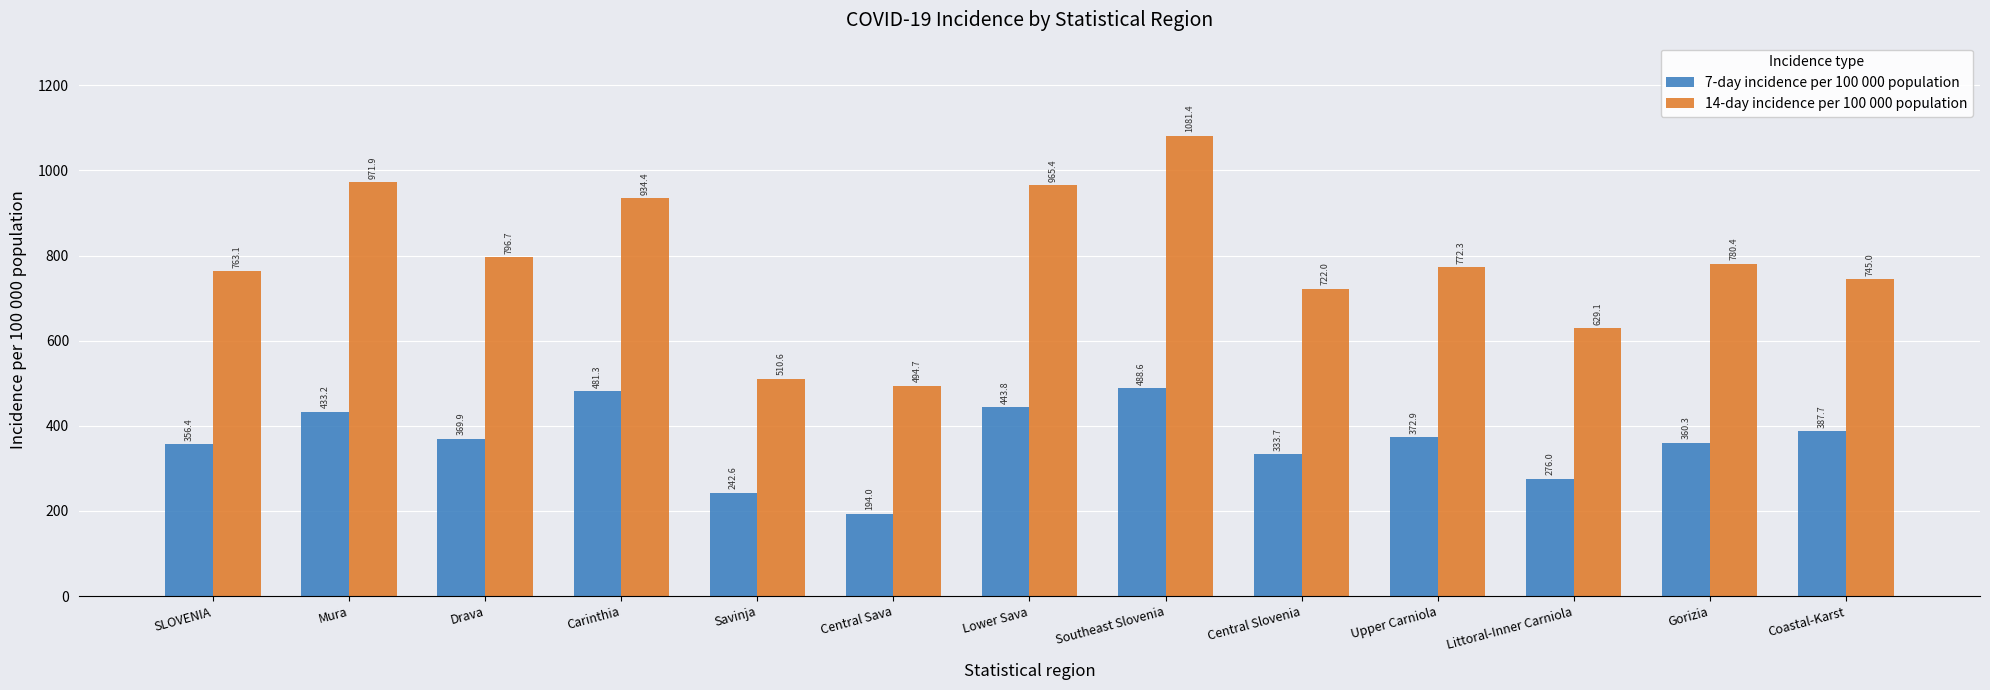

At which label does 14-day incidence per 100 000 population first exceed 772?

Mura